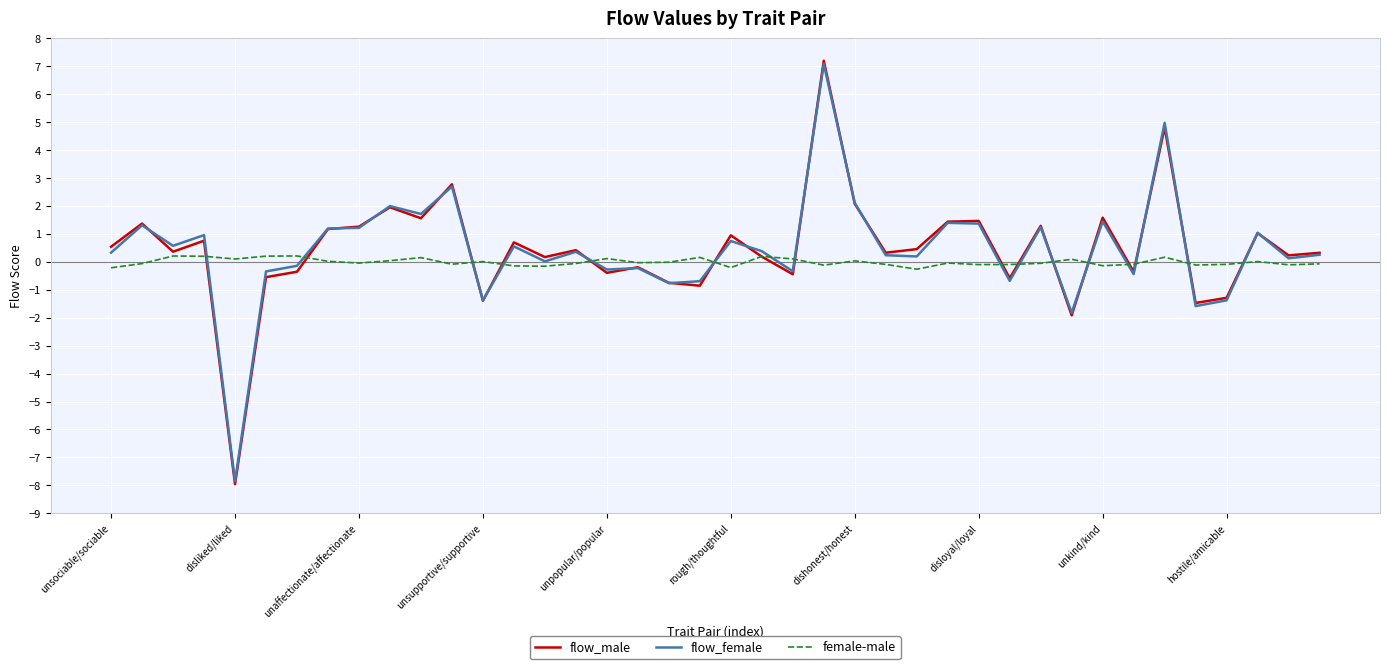

Which series has the largest range (max minus min)?

flow_male